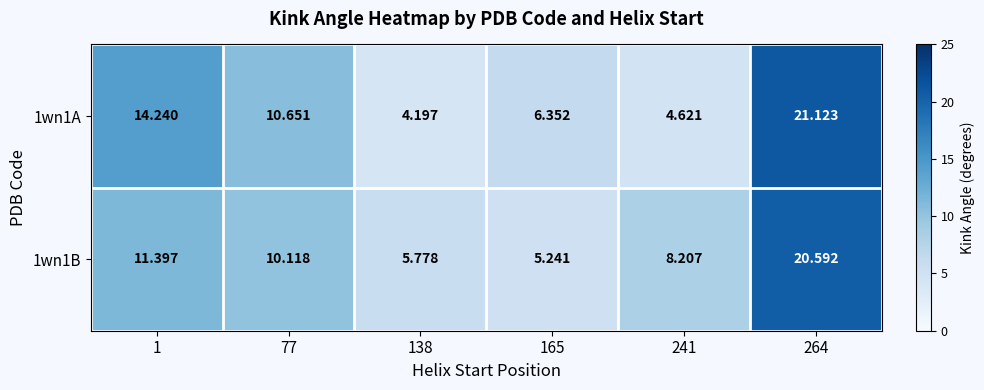

What is the smallest value displayed?

4.2